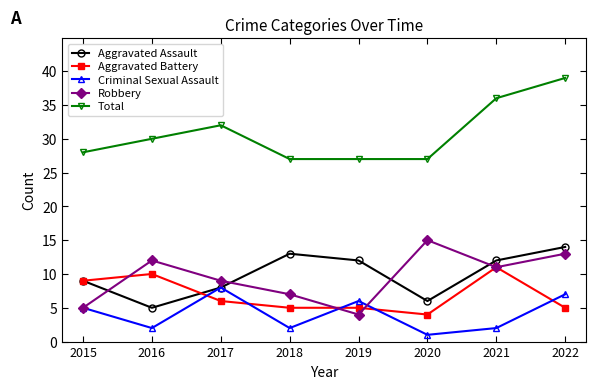

Where is the first local minimum for Aggravated Assault?

2016